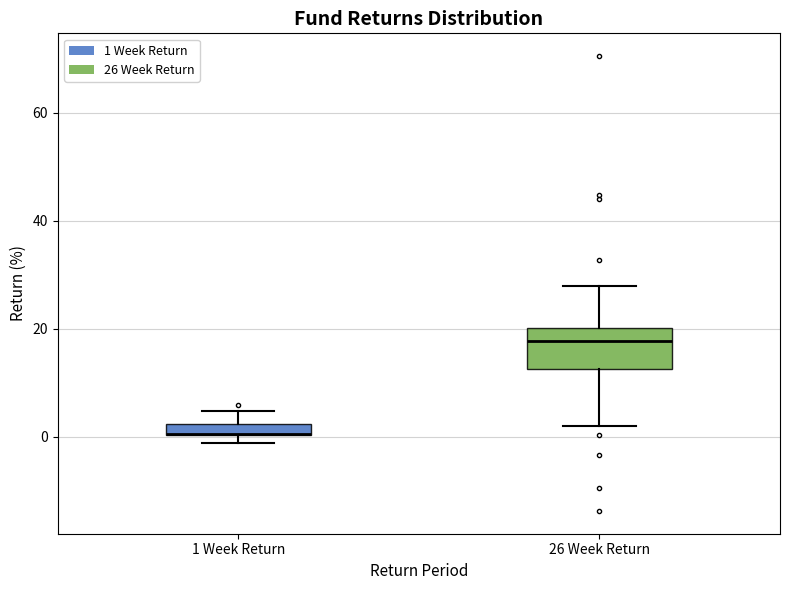

Comparing the boxes themselves (not the whiskers), which one is the tallest?

26 Week Return